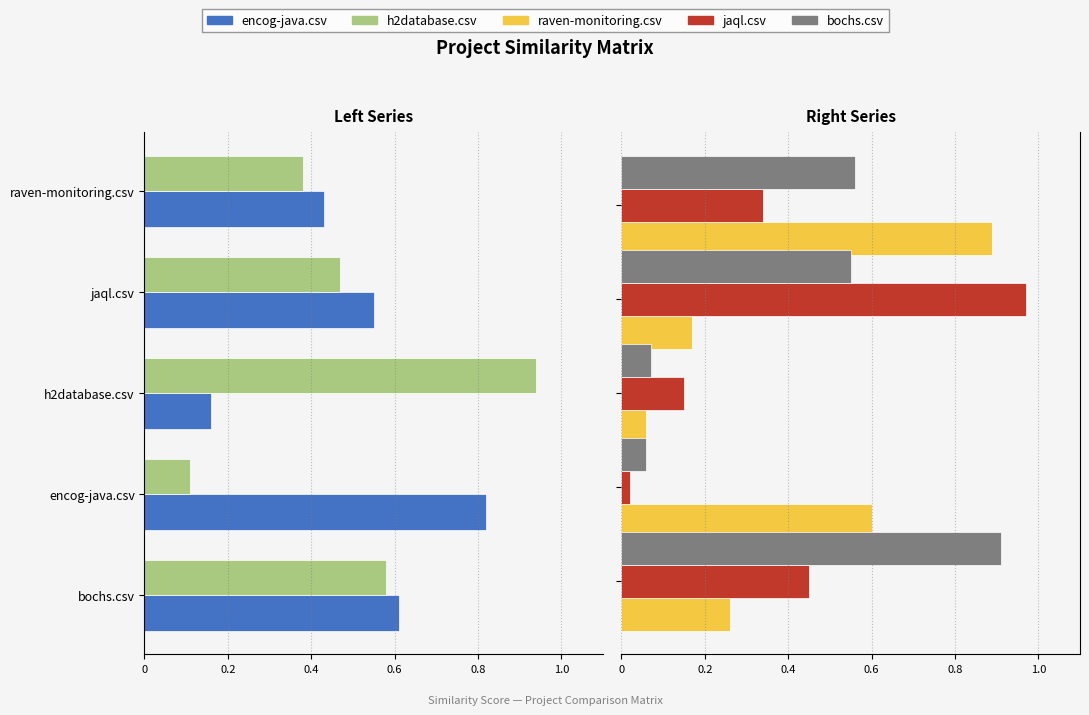

Between 0.8 and 0.6, which series saw the biggest shift?

h2database.csv